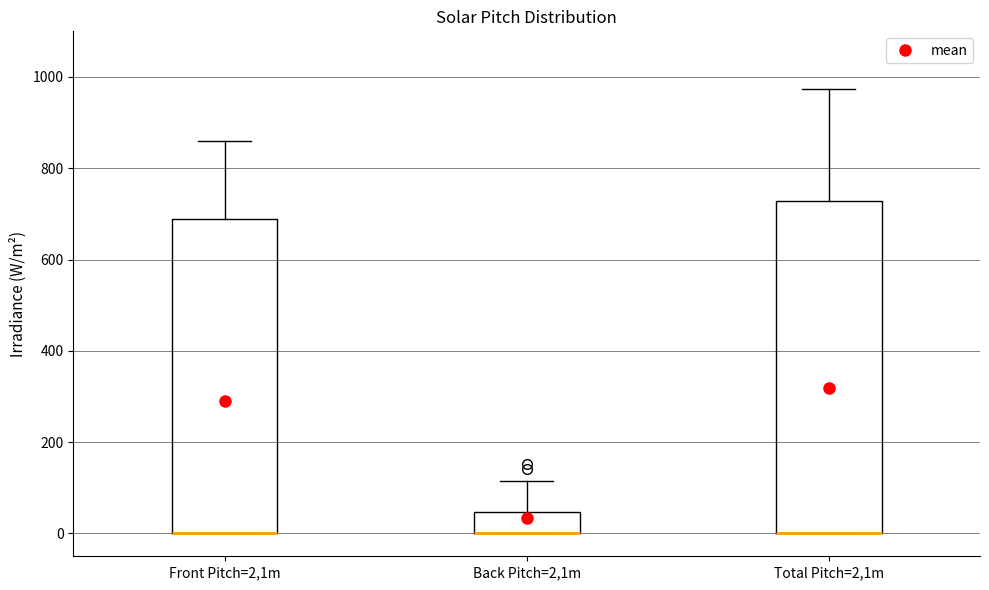

Reading left to right, transcribe this box plot: for each box, give where its median line is, the range the box spans, and where its two whiskers end, as read against the y-axis. The values are not printed on the chart, so give them approximately, as read against the axis.

Front Pitch=2,1m: median 0 (drawn on the box's lower edge), box 0 to 680, whiskers 0 to 860
Back Pitch=2,1m: median 0 (drawn on the box's lower edge), box 0 to 40, whiskers 0 to 120
Total Pitch=2,1m: median 0 (drawn on the box's lower edge), box 0 to 720, whiskers 0 to 980